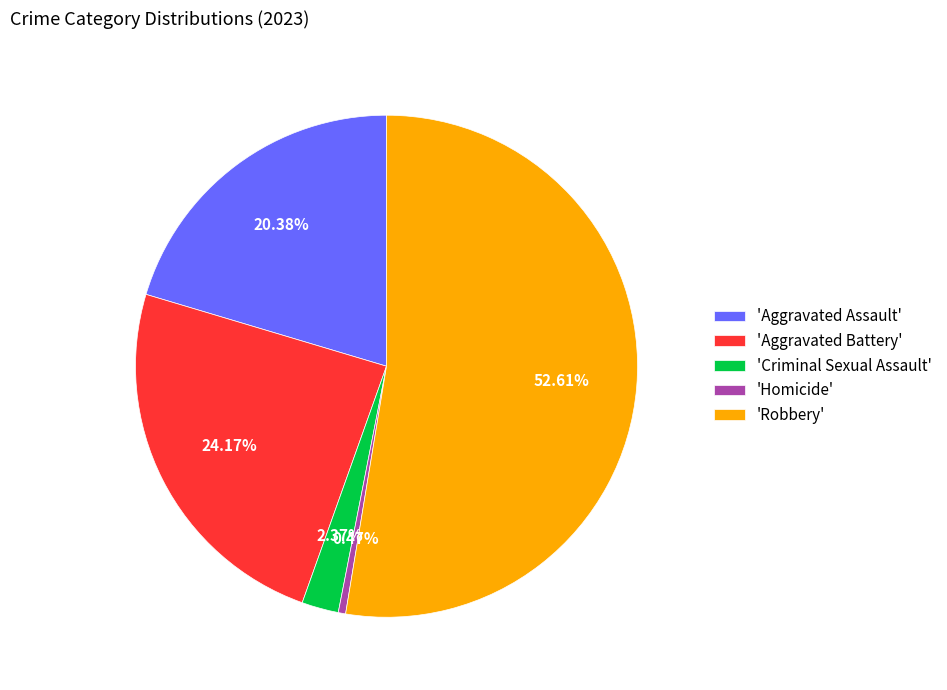

What is the smallest slice in the pie chart?

'Homicide'